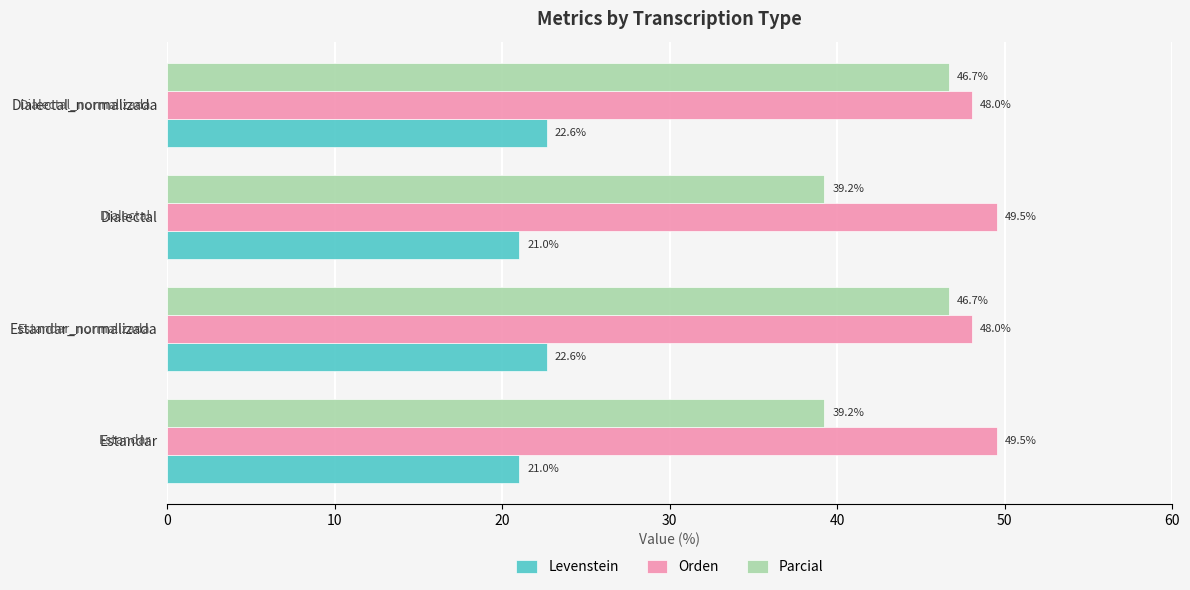

What is the difference between the maximum and minimum values in the Levenstein series?

1.6